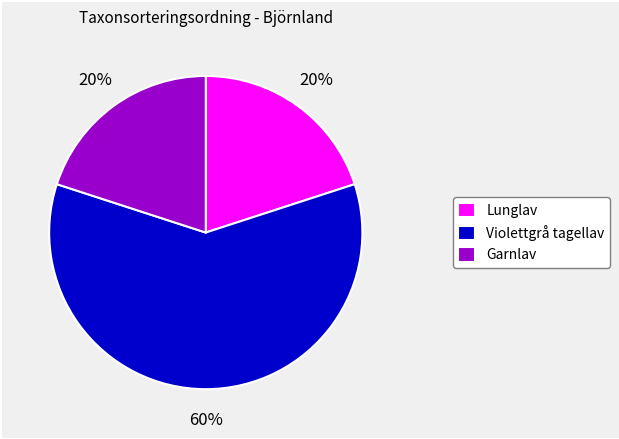

Is it true that Lunglav is 7% of the pie?

False